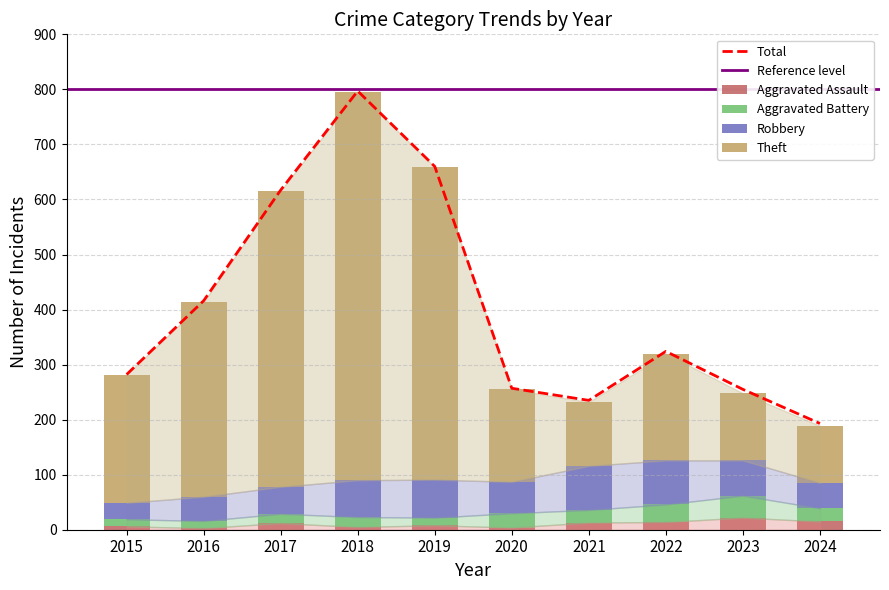

What is the sum of the Robbery values at 2023 and 2019?

133